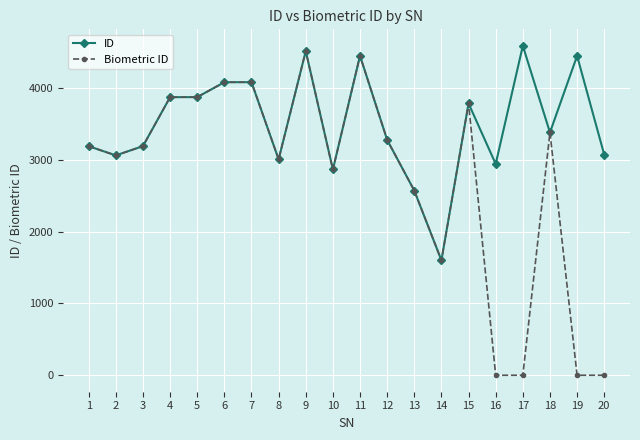

What is the highest value of the ID series?

4584